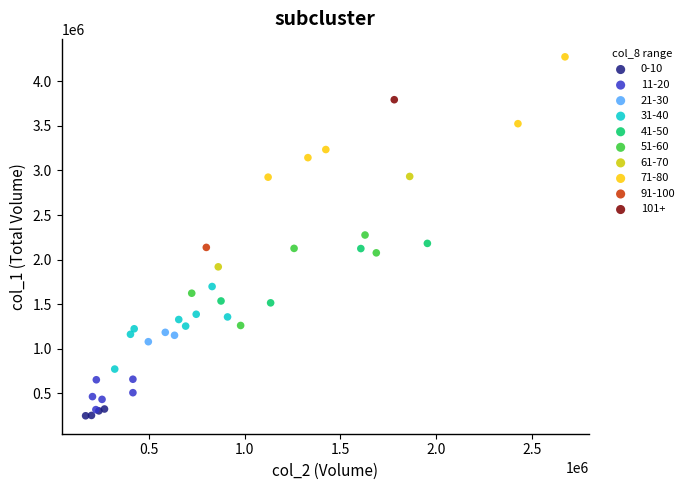

What are all the series names shown in the legend?

0-10, 11-20, 21-30, 31-40, 41-50, 51-60, 61-70, 71-80, 91-100, 101+